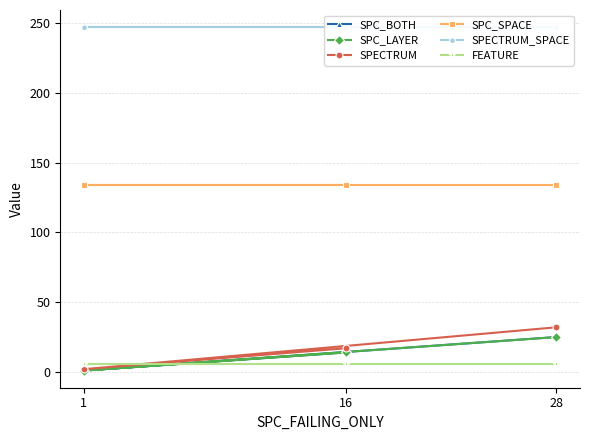

Reading left to right, what are all the values shown in this chart?

SPC_BOTH: 28=25	1=1	16=14
SPC_LAYER: 28=25	1=1	16=14
SPECTRUM: 28=32	1=2	16=17
SPC_SPACE: 28=134	1=134	16=134
SPECTRUM_SPACE: 28=247	1=247	16=247
FEATURE: 28=6	1=6	16=6